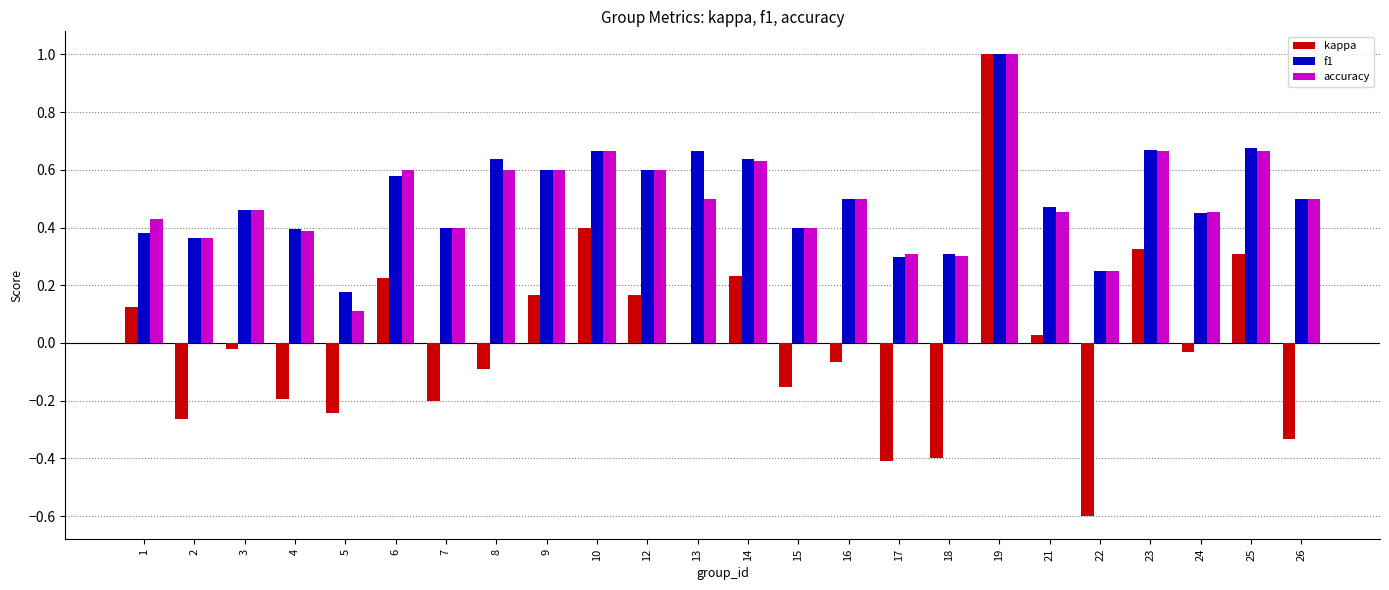

What is the maximum value shown in the chart?

1.0